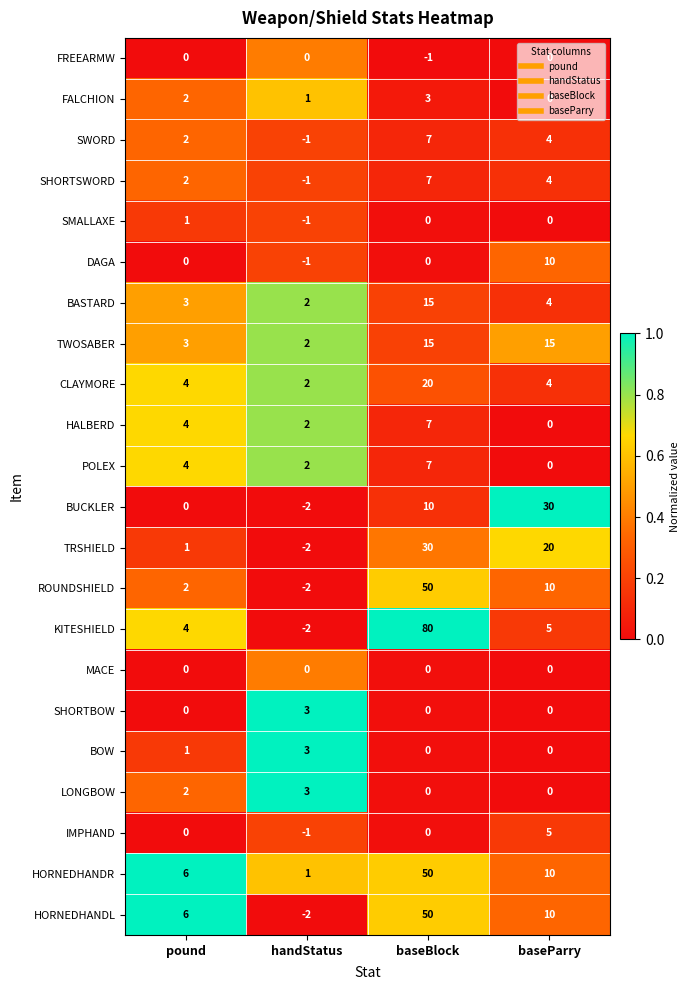

What is the spread (max minus min) of values at baseBlock?

81